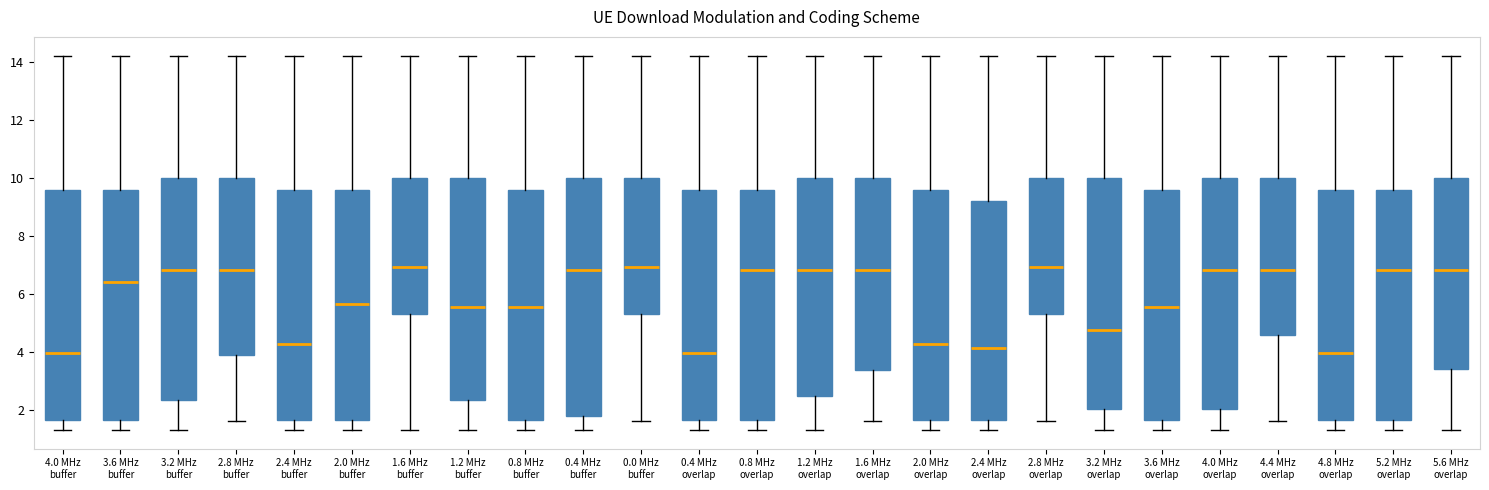

Reading left to right, read every box against the y-axis: the position of its median line, the range the box covers, and the ends of its whiskers. The values are not printed on the chart, so give them approximately, as read against the axis.

4.0 MHz buffer: median 4.0, box 1.6 to 9.6, whiskers 1.4 to 14.2
3.6 MHz buffer: median 6.4, box 1.6 to 9.6, whiskers 1.4 to 14.2
3.2 MHz buffer: median 6.8, box 2.4 to 10.0, whiskers 1.4 to 14.2
2.8 MHz buffer: median 6.8, box 4.0 to 10.0, whiskers 1.6 to 14.2
2.4 MHz buffer: median 4.2, box 1.6 to 9.6, whiskers 1.4 to 14.2
2.0 MHz buffer: median 5.6, box 1.6 to 9.6, whiskers 1.4 to 14.2
1.6 MHz buffer: median 7.0, box 5.2 to 10.0, whiskers 1.4 to 14.2
1.2 MHz buffer: median 5.6, box 2.4 to 10.0, whiskers 1.4 to 14.2
0.8 MHz buffer: median 5.6, box 1.6 to 9.6, whiskers 1.4 to 14.2
0.4 MHz buffer: median 6.8, box 1.8 to 10.0, whiskers 1.4 to 14.2
0.0 MHz buffer: median 7.0, box 5.2 to 10.0, whiskers 1.6 to 14.2
0.4 MHz overlap: median 4.0, box 1.6 to 9.6, whiskers 1.4 to 14.2
0.8 MHz overlap: median 6.8, box 1.6 to 9.6, whiskers 1.4 to 14.2
1.2 MHz overlap: median 6.8, box 2.4 to 10.0, whiskers 1.4 to 14.2
1.6 MHz overlap: median 6.8, box 3.4 to 10.0, whiskers 1.6 to 14.2
2.0 MHz overlap: median 4.2, box 1.6 to 9.6, whiskers 1.4 to 14.2
2.4 MHz overlap: median 4.2, box 1.6 to 9.2, whiskers 1.4 to 14.2
2.8 MHz overlap: median 7.0, box 5.2 to 10.0, whiskers 1.6 to 14.2
3.2 MHz overlap: median 4.8, box 2.0 to 10.0, whiskers 1.4 to 14.2
3.6 MHz overlap: median 5.6, box 1.6 to 9.6, whiskers 1.4 to 14.2
4.0 MHz overlap: median 6.8, box 2.0 to 10.0, whiskers 1.4 to 14.2
4.4 MHz overlap: median 6.8, box 4.6 to 10.0, whiskers 1.6 to 14.2
4.8 MHz overlap: median 4.0, box 1.6 to 9.6, whiskers 1.4 to 14.2
5.2 MHz overlap: median 6.8, box 1.6 to 9.6, whiskers 1.4 to 14.2
5.6 MHz overlap: median 6.8, box 3.4 to 10.0, whiskers 1.4 to 14.2